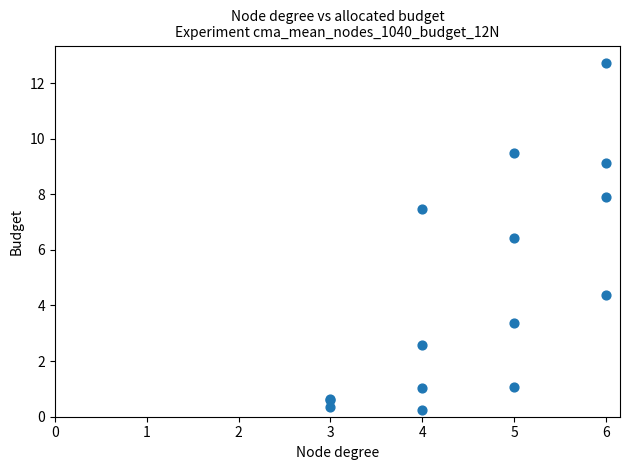

What Y value in the scatter plot is closest to 6?

6.4